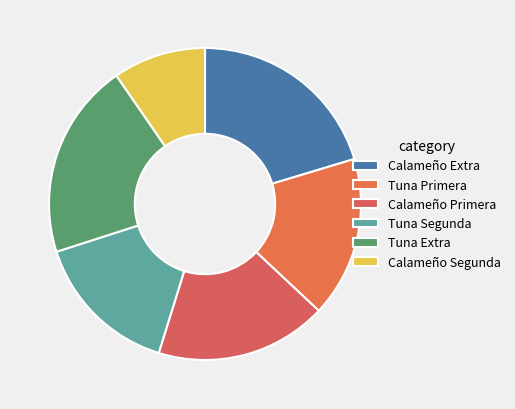

Is Tuna Segunda the majority of the pie?

No